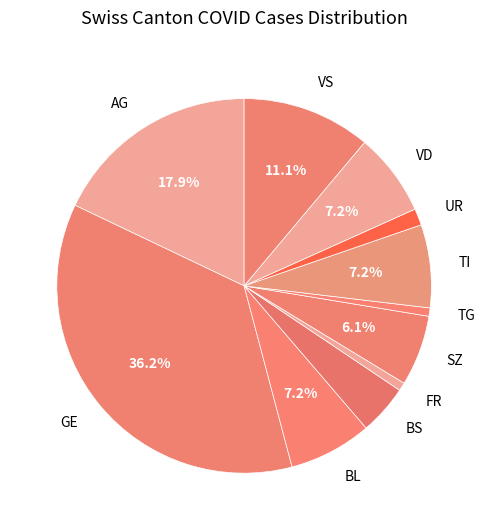

What percentage is the BS slice, to the nearest percent?

4%